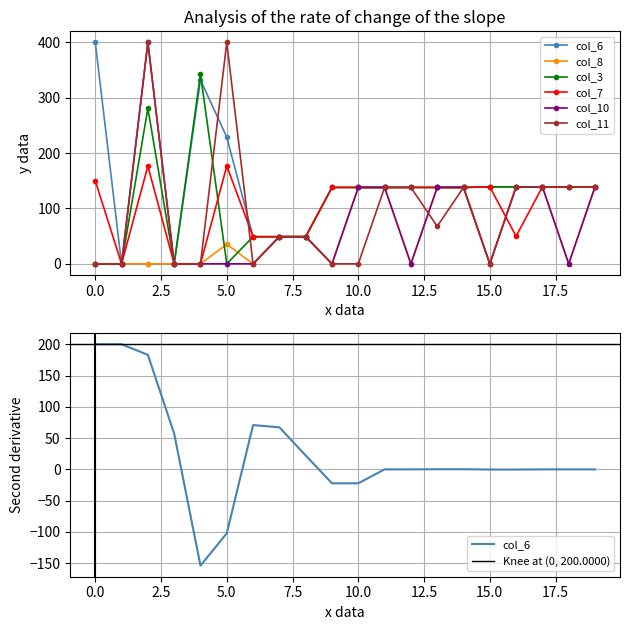

Which series has the widest spread of values?

col_6